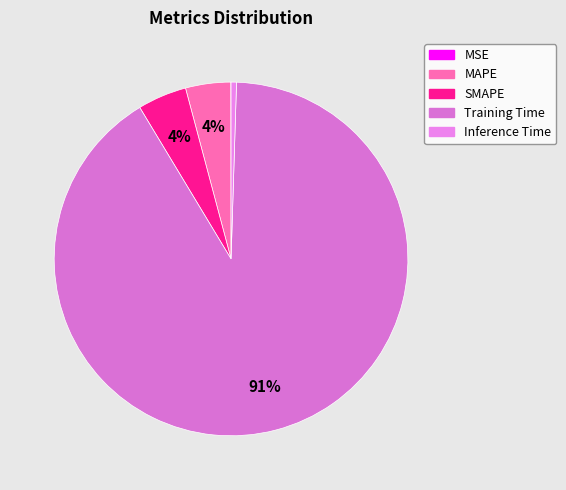

Is the sum of Inference Time and MAPE greater than half?

No